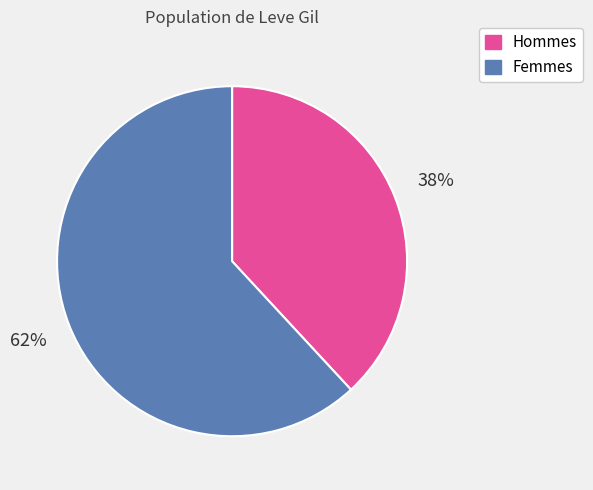

Does any single category account for the majority?

Yes